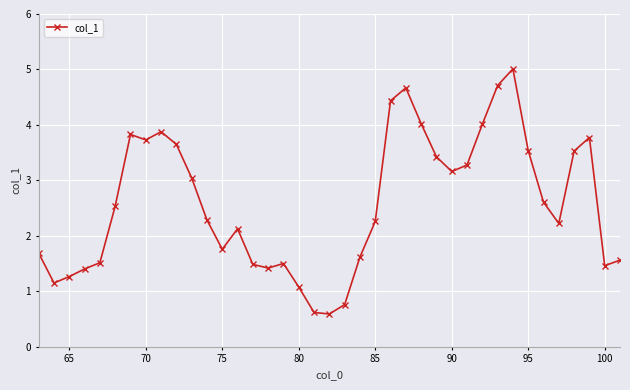

True or false: there are more than 0 points higher than both neighbors.

True